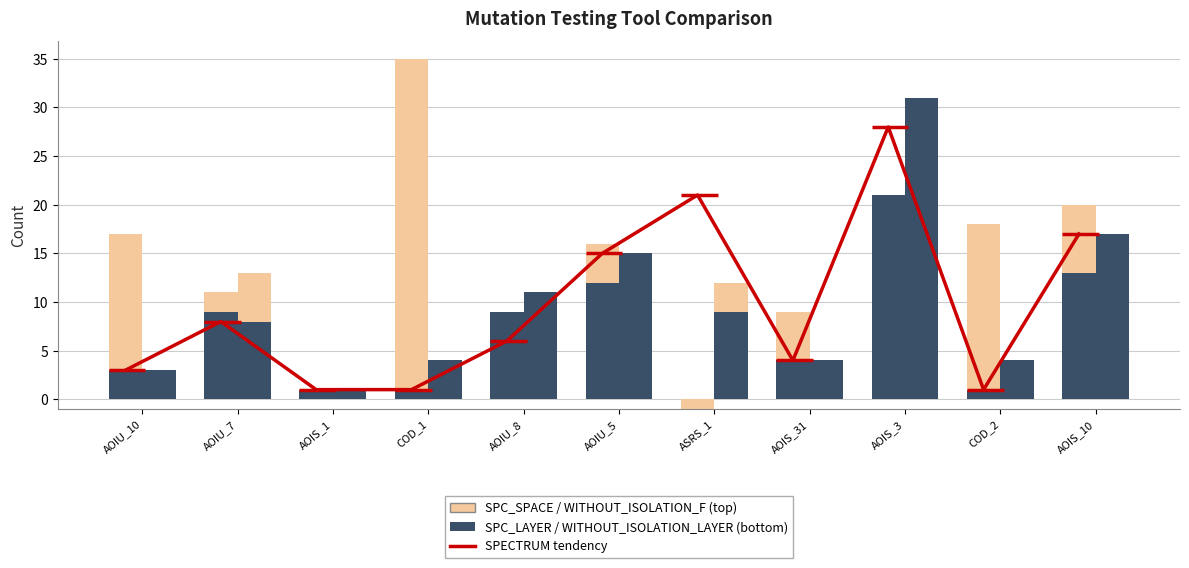

What is the value of the SPECTRUM tendency bar at the 4th from the left?

1